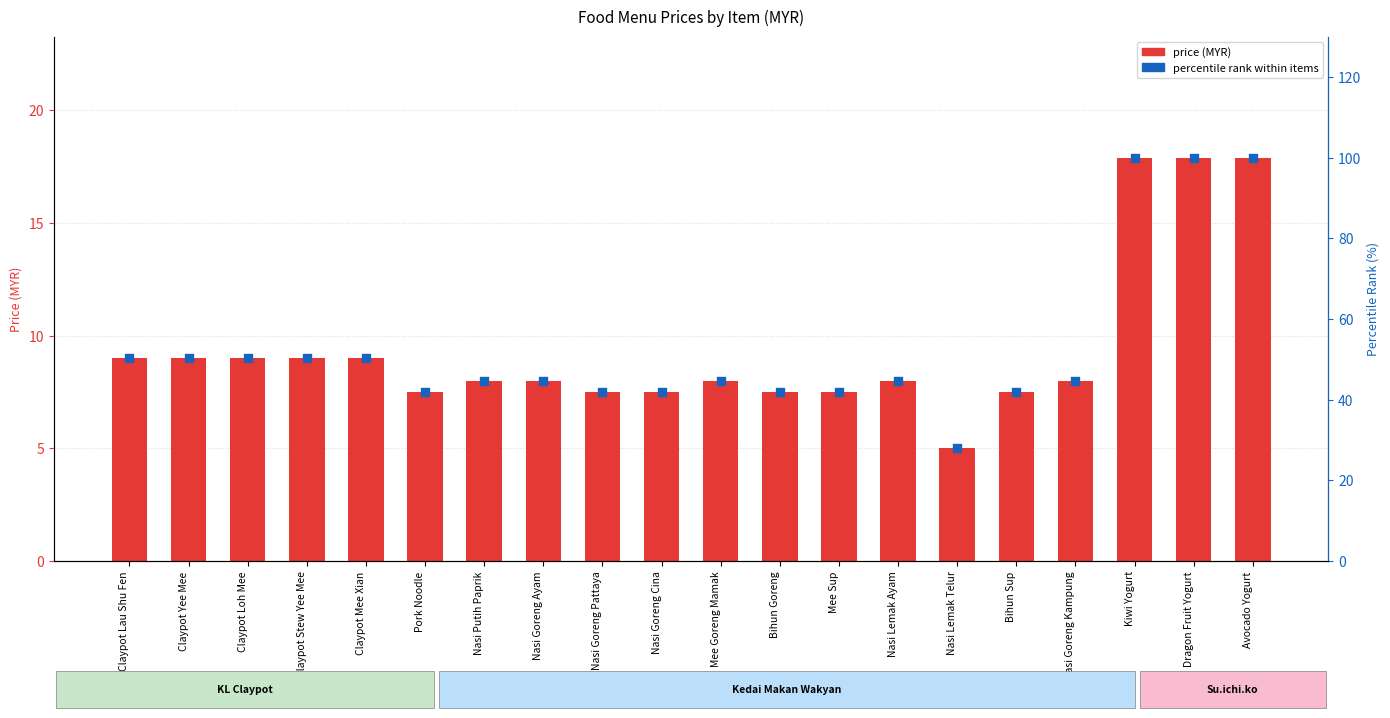

Which series contains the lowest Y value?

price (MYR)